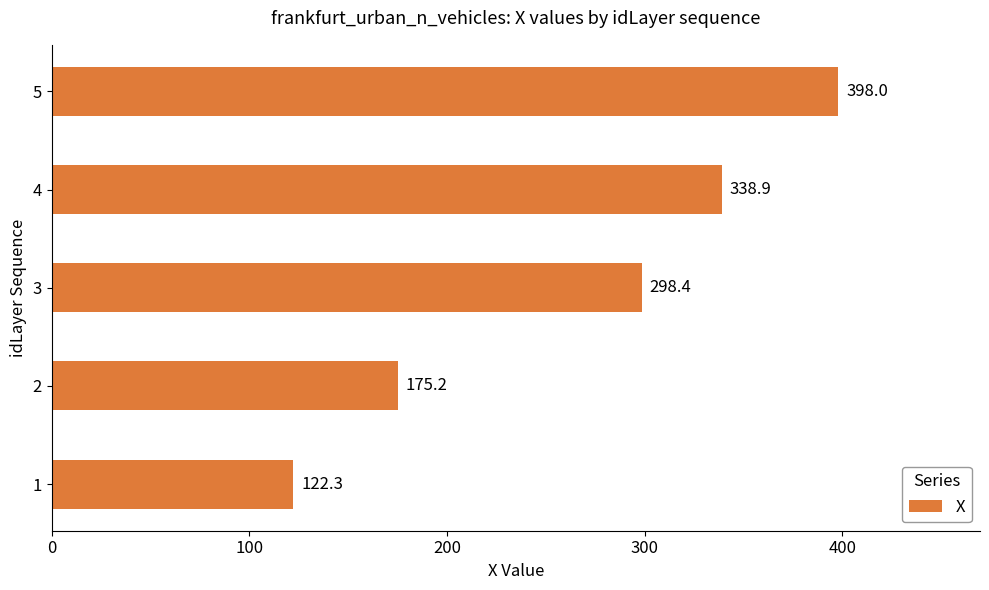

How many bars are there in total?

5